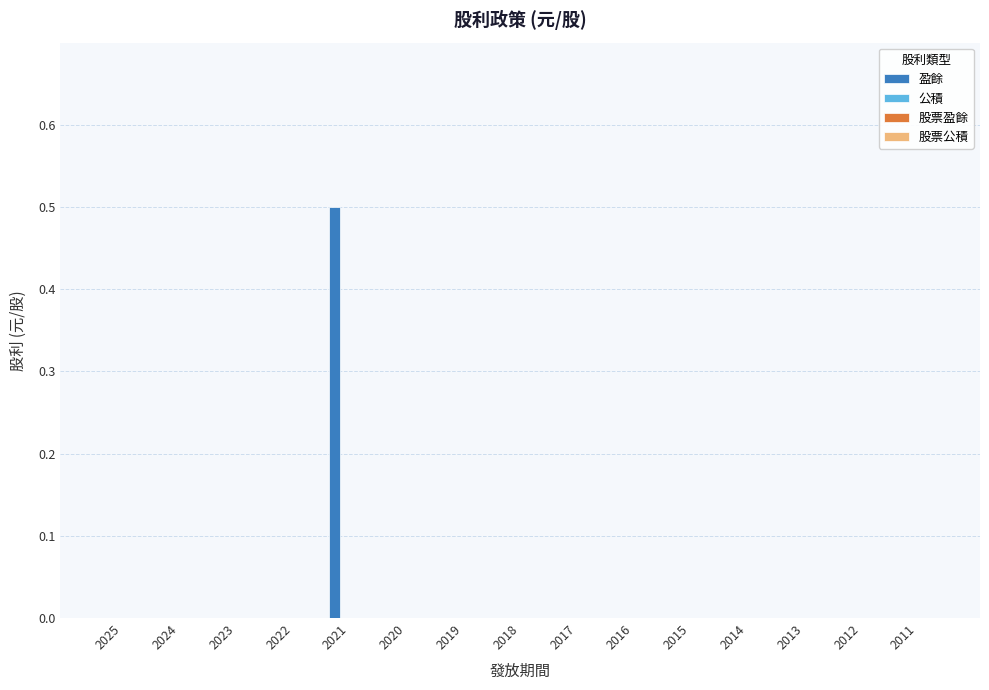

What is the sum of all values?

0.5